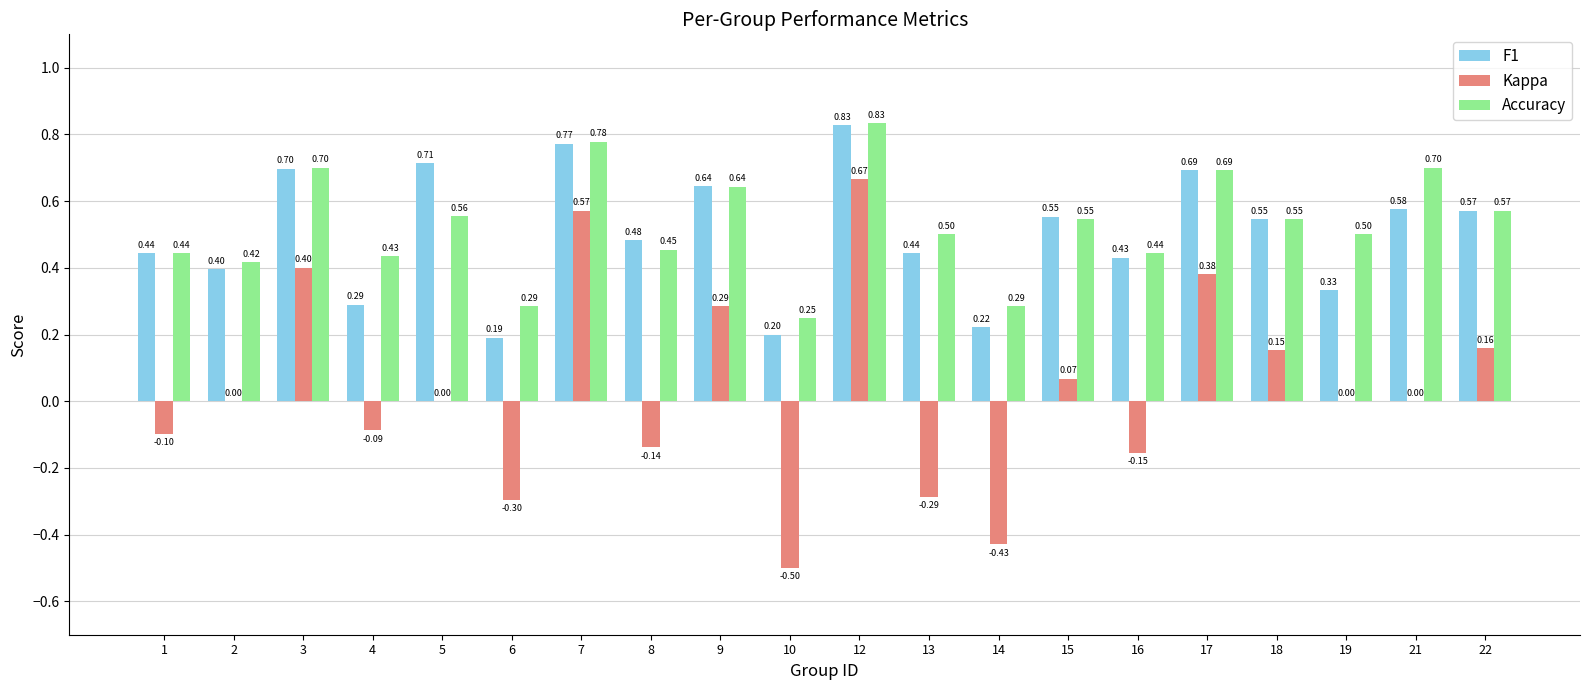

How many groups of bars are there?

20